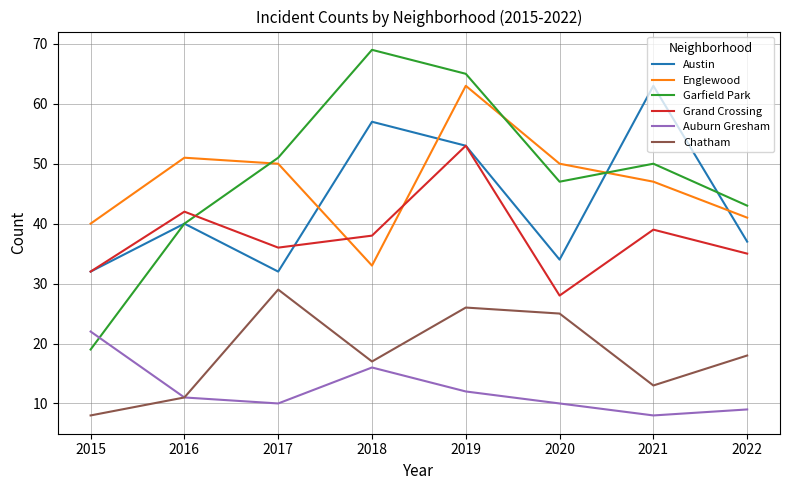

What is the difference between the Auburn Gresham values at 2022 and 2018?

7